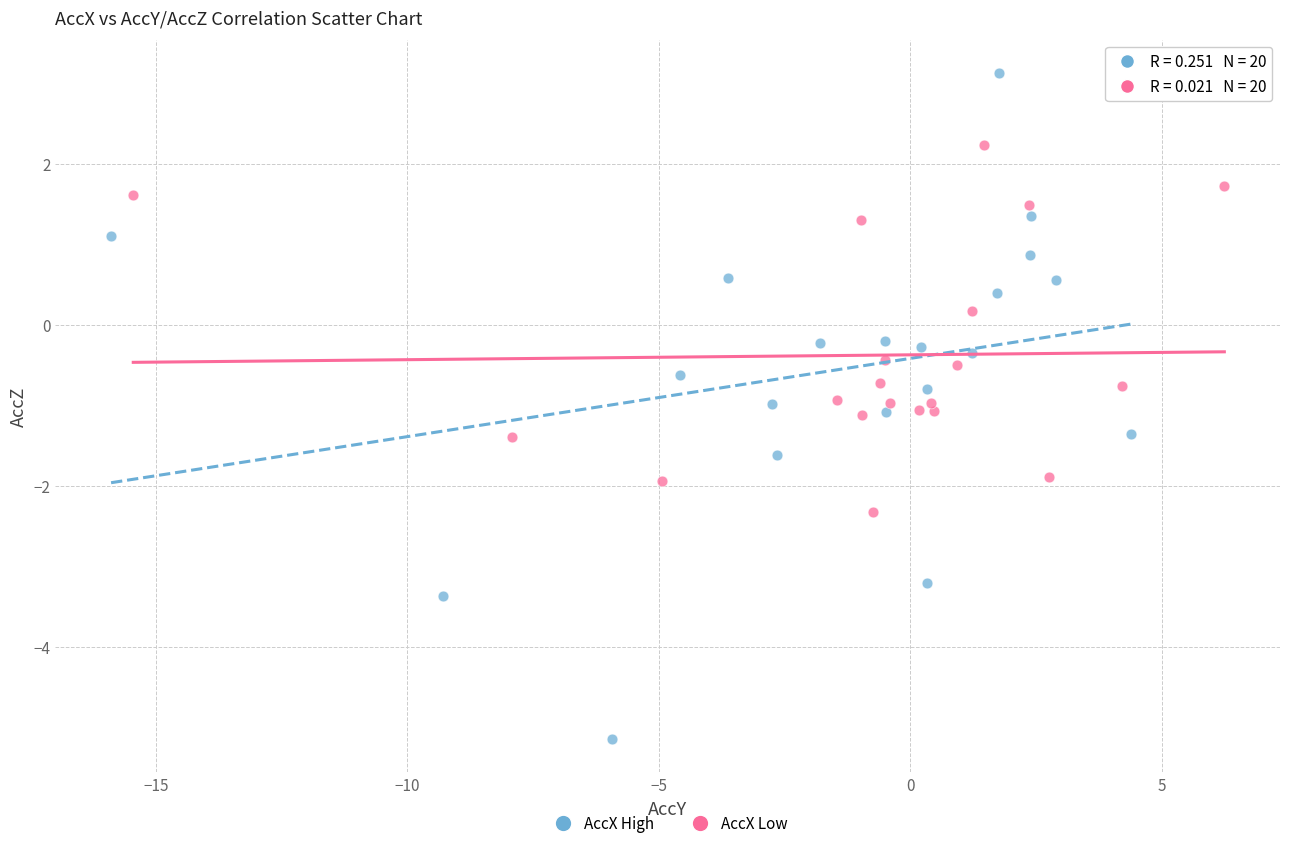

Which series has the largest Y range (max minus min)?

AccX High